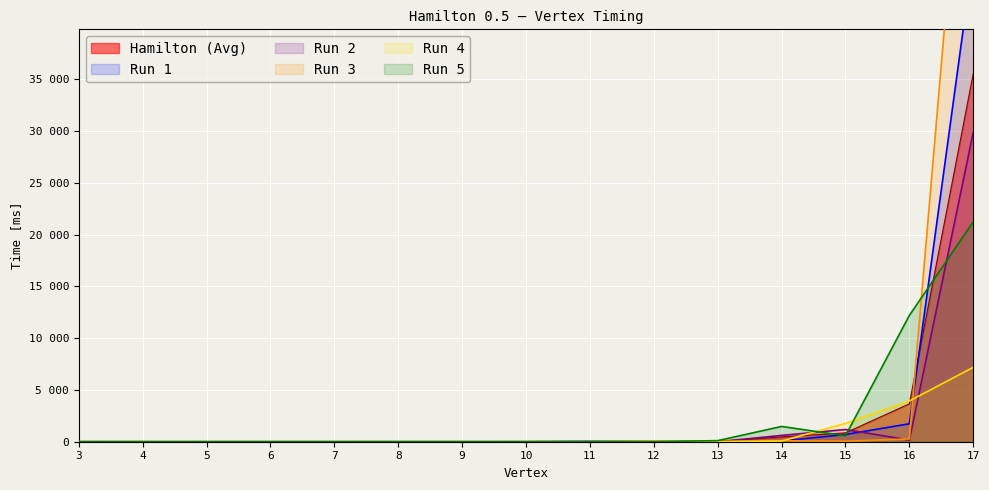

The Run 5 series shows 8194.3 at 4. True or false?

False